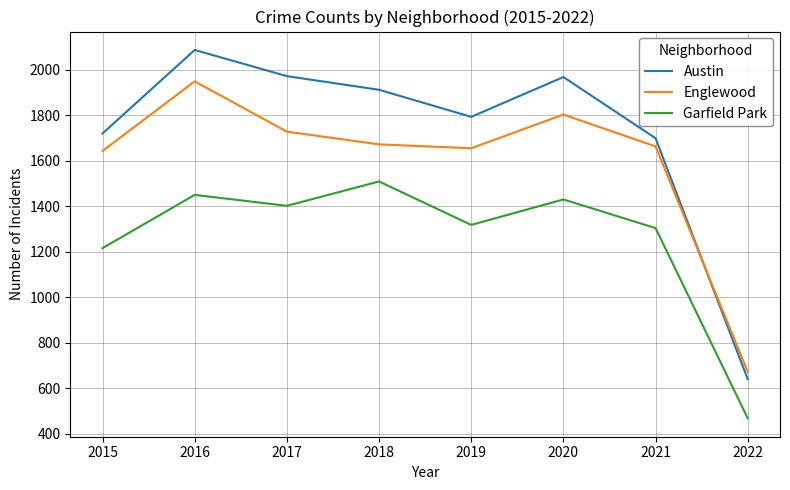

Rank the series at 2015 from lowest to highest value.

Garfield Park, Englewood, Austin